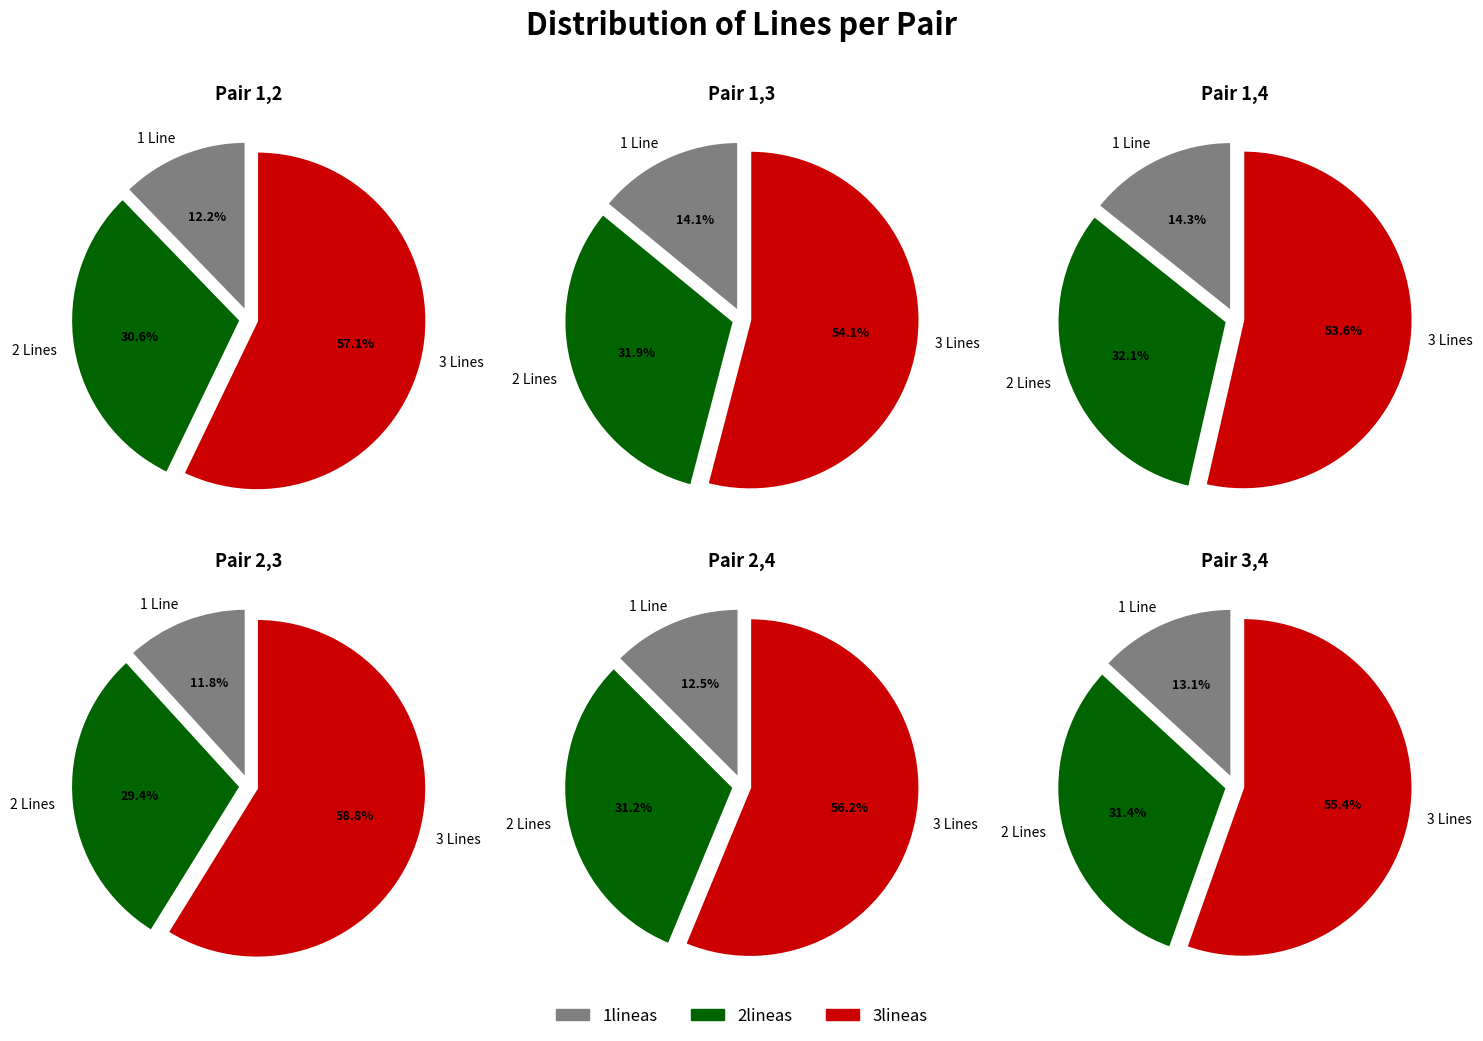

Rank the series at 1,3 from highest to lowest value.

3lineas, 2lineas, 1lineas